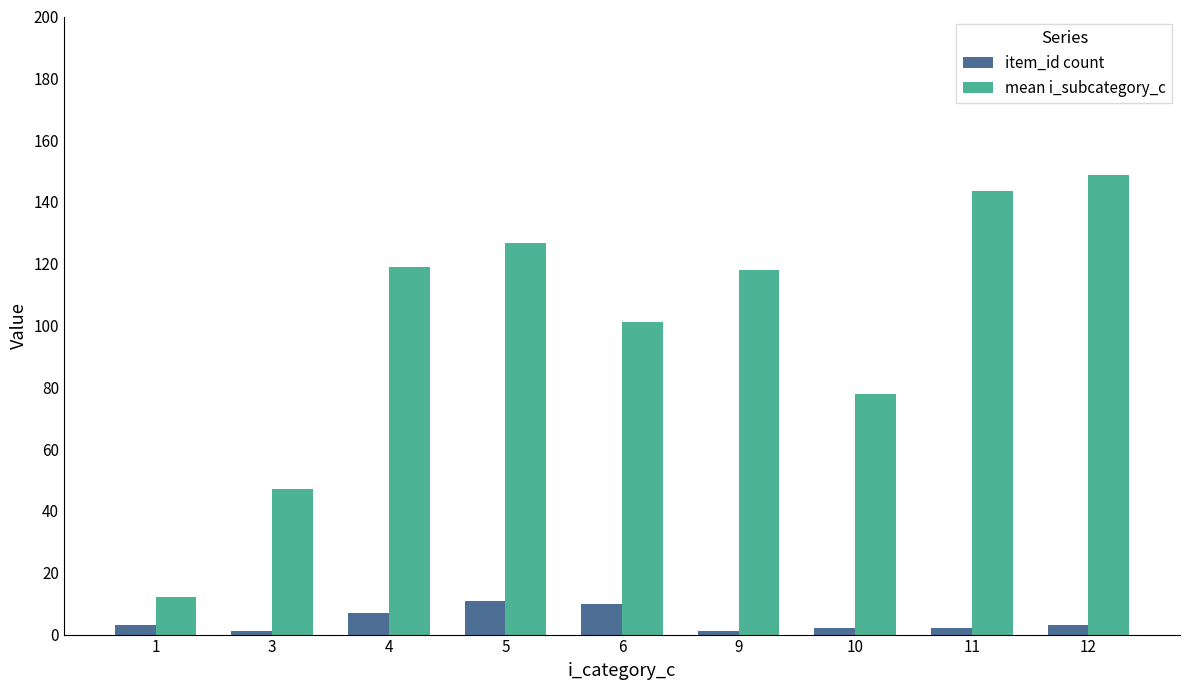

What is the difference between the maximum and minimum values in the mean i_subcategory_c series?

136.4